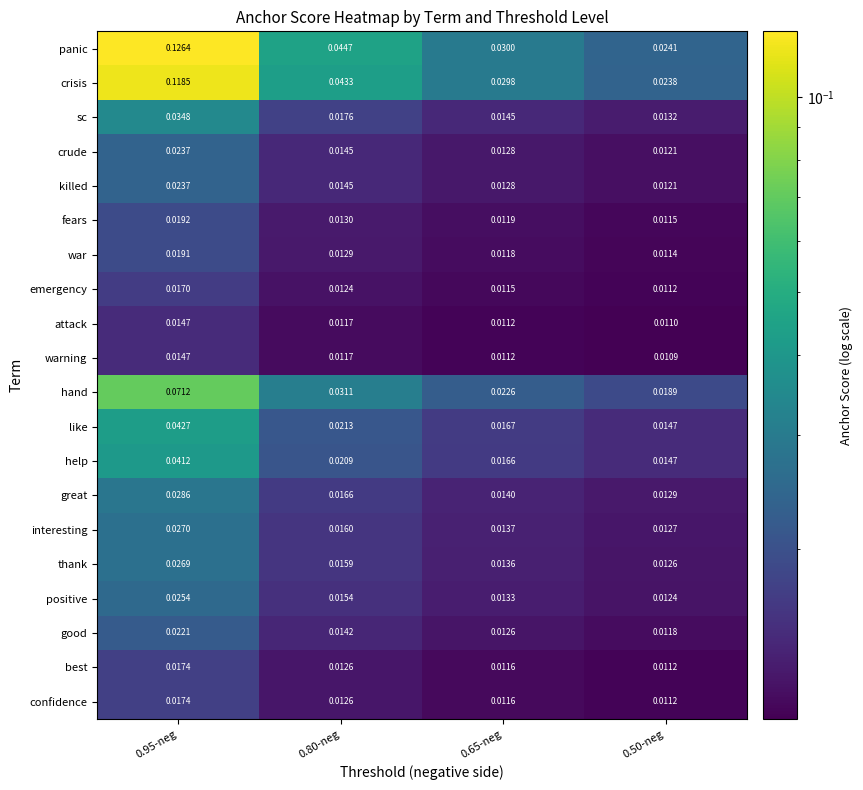

Which series has the largest total across all categories?

panic